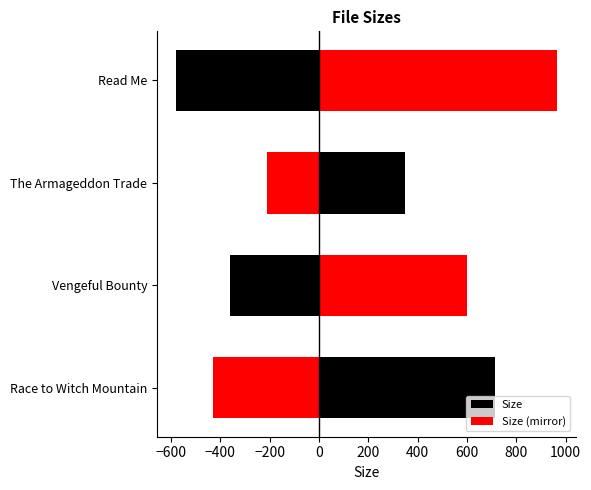

What is the difference between the highest and lowest values at Vengeful Bounty?

957.6